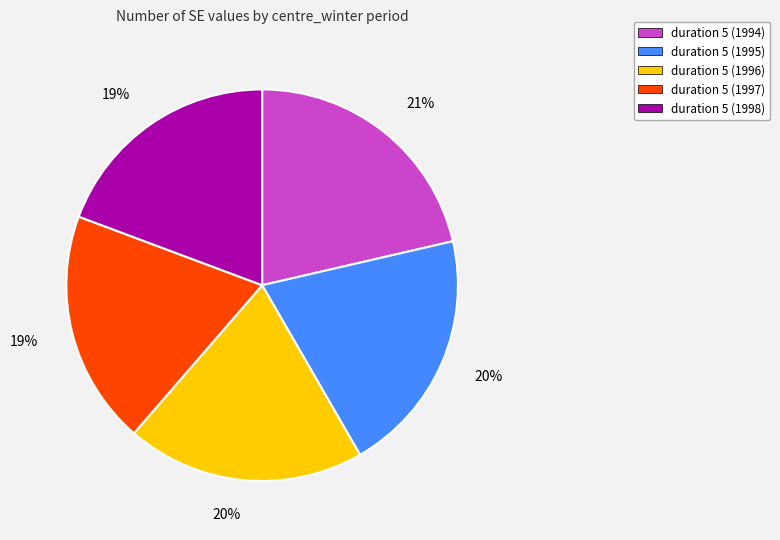

Which category has the biggest portion of the pie?

duration 5 (1994)